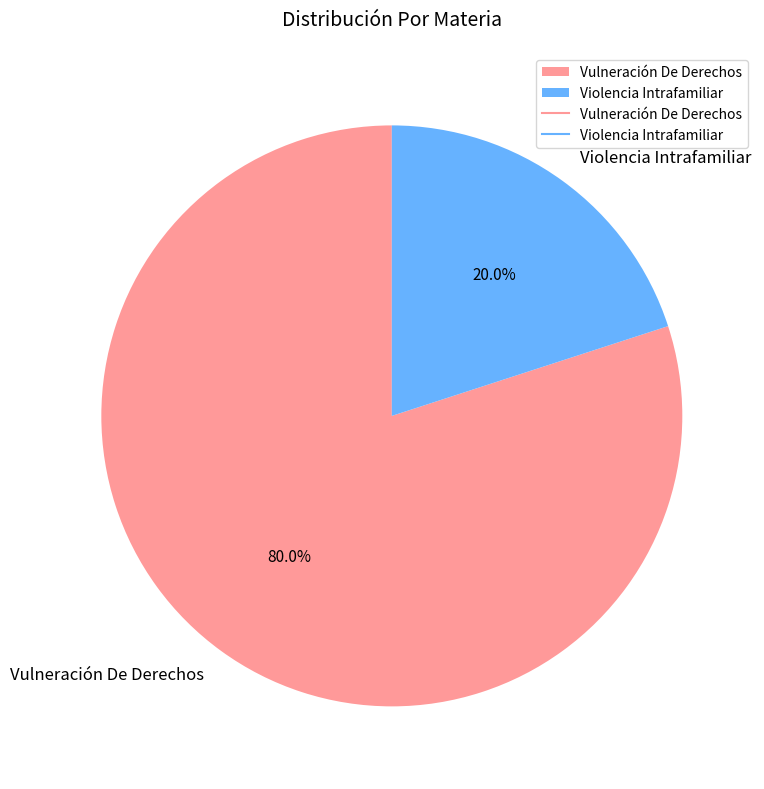

Between Vulneración De Derechos and Violencia Intrafamiliar, which is larger?

Vulneración De Derechos